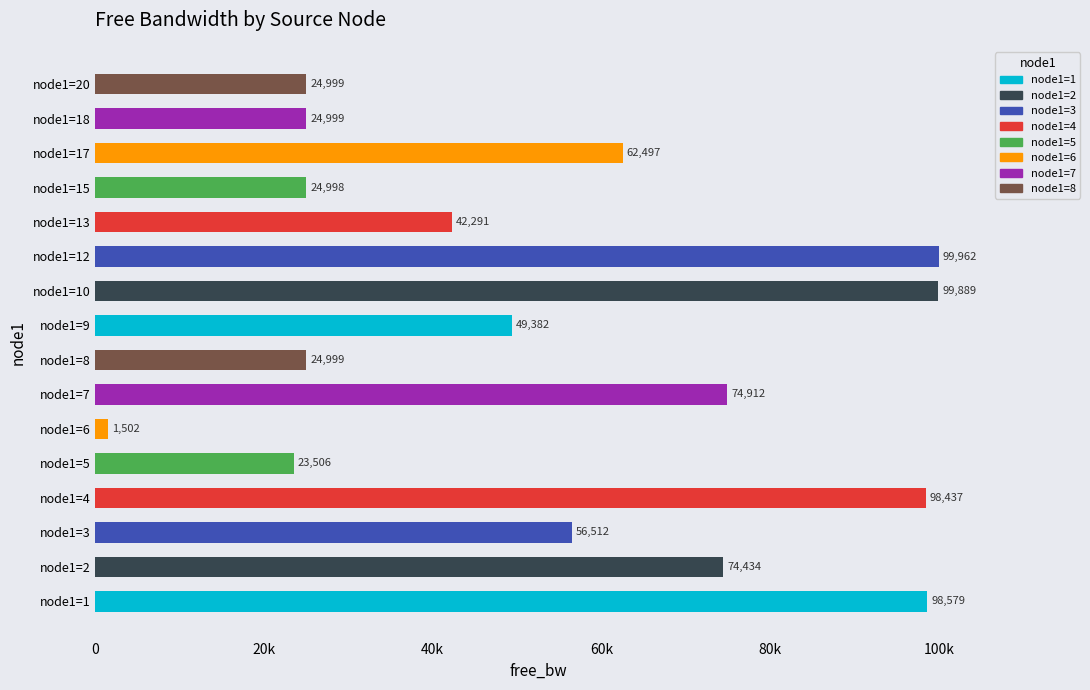

True or false: the data shows 5074.8 at node1=17.

False